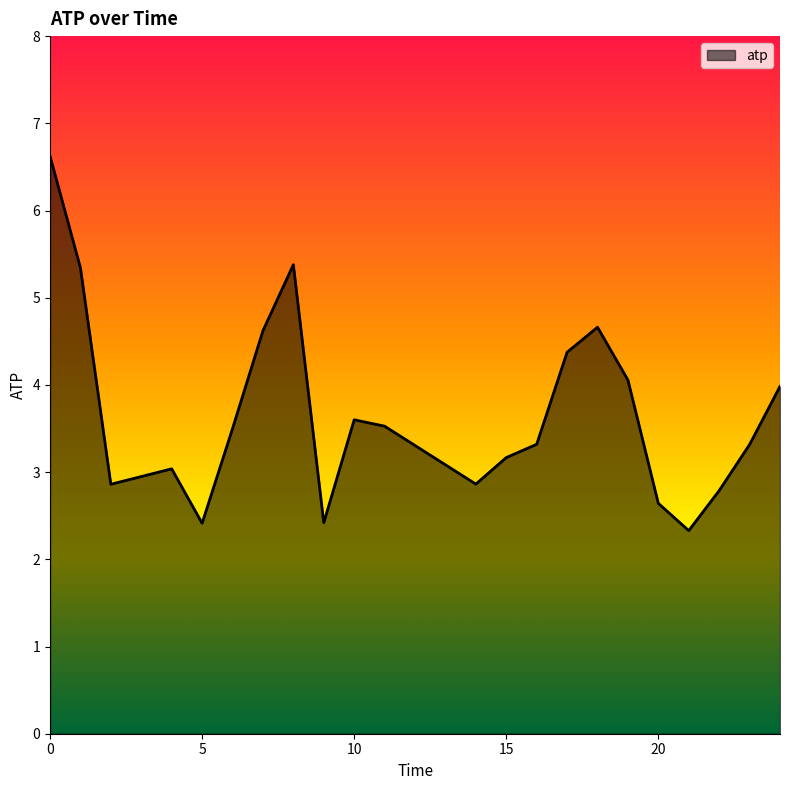

What is the difference between the maximum and minimum values?

4.3